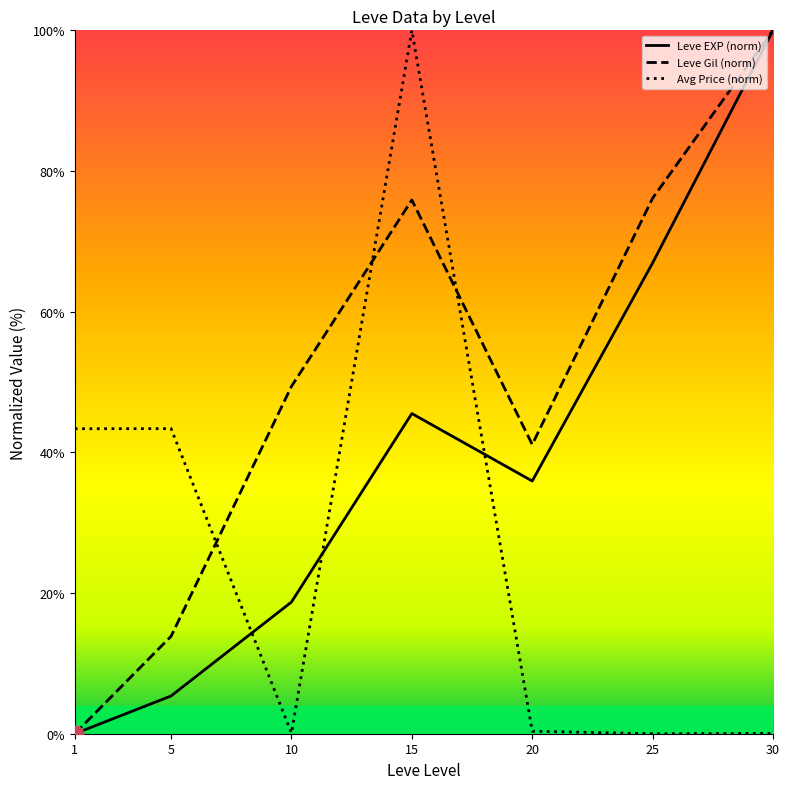

What is the difference between the maximum and minimum values in the Avg Price (norm) series?

100.0